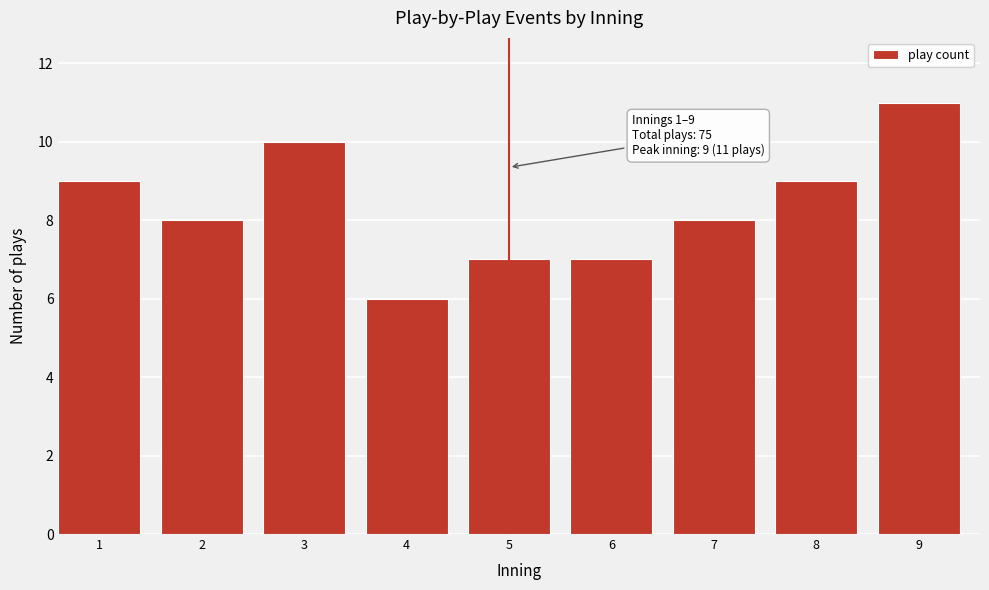

Reading left to right, transcribe all the data shown in this chart.

9	8	10	6	7	7	8	9	11